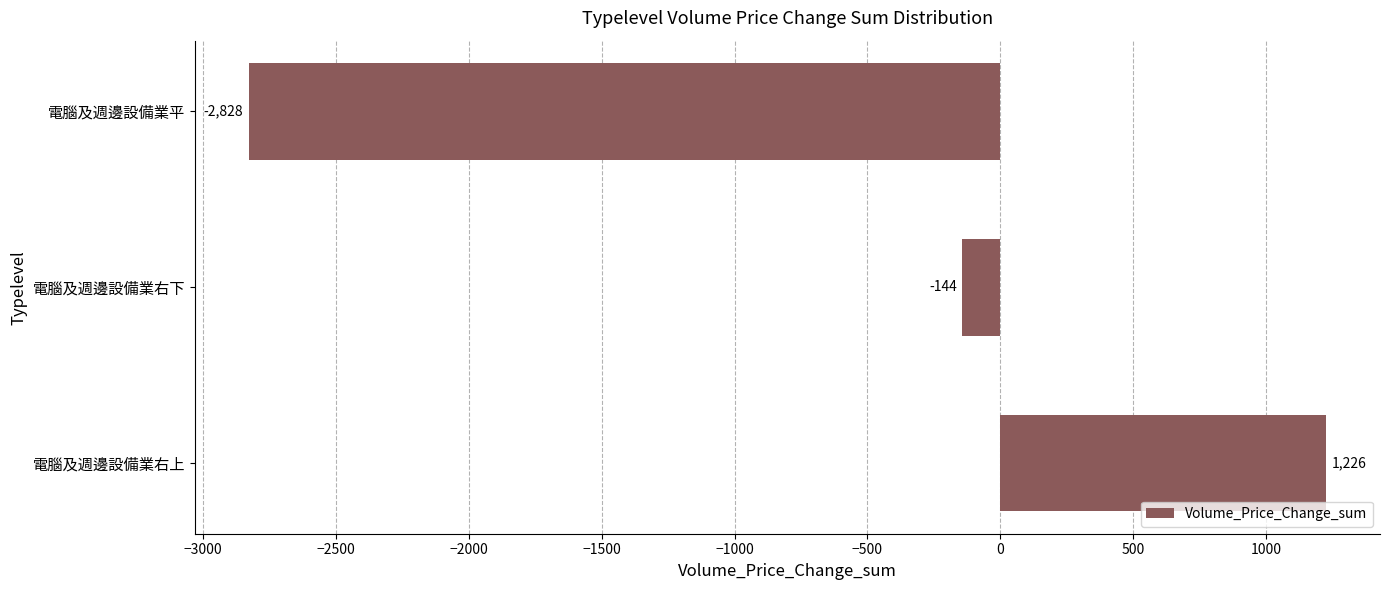

List the labels in order of value, largest first.

電腦及週邊設備業右上, 電腦及週邊設備業右下, 電腦及週邊設備業平